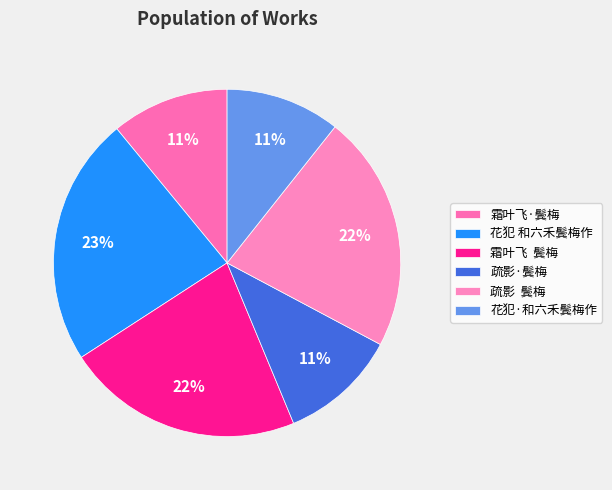

Between 花犯·和六禾鬓梅作 and 花犯 和六禾鬓梅作, which is larger?

花犯 和六禾鬓梅作